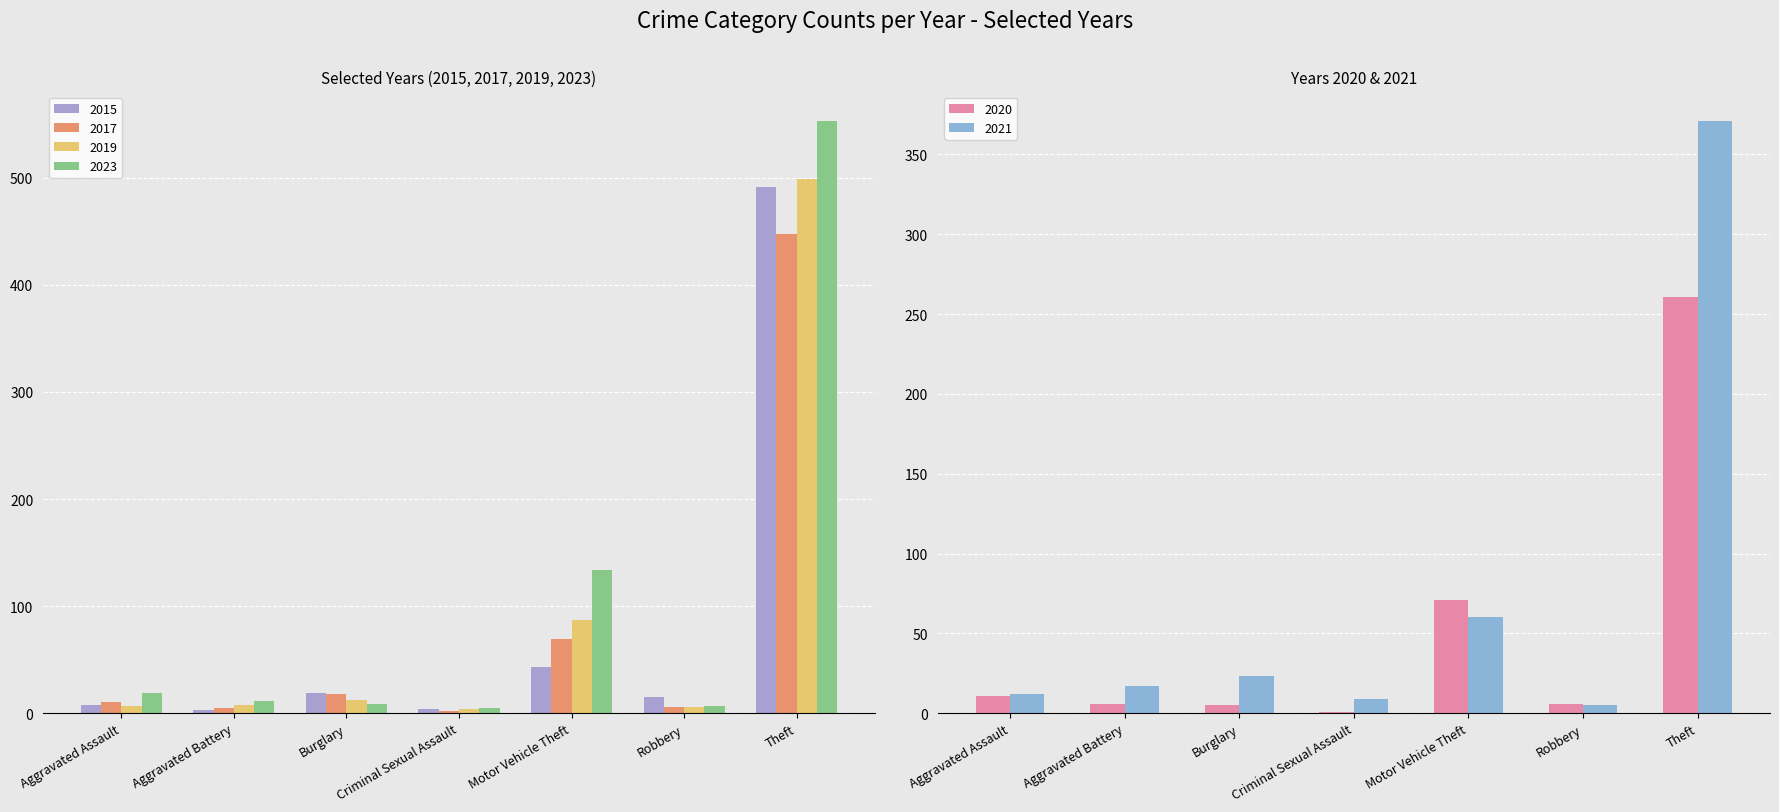

What position from the left is Aggravated Battery?

2